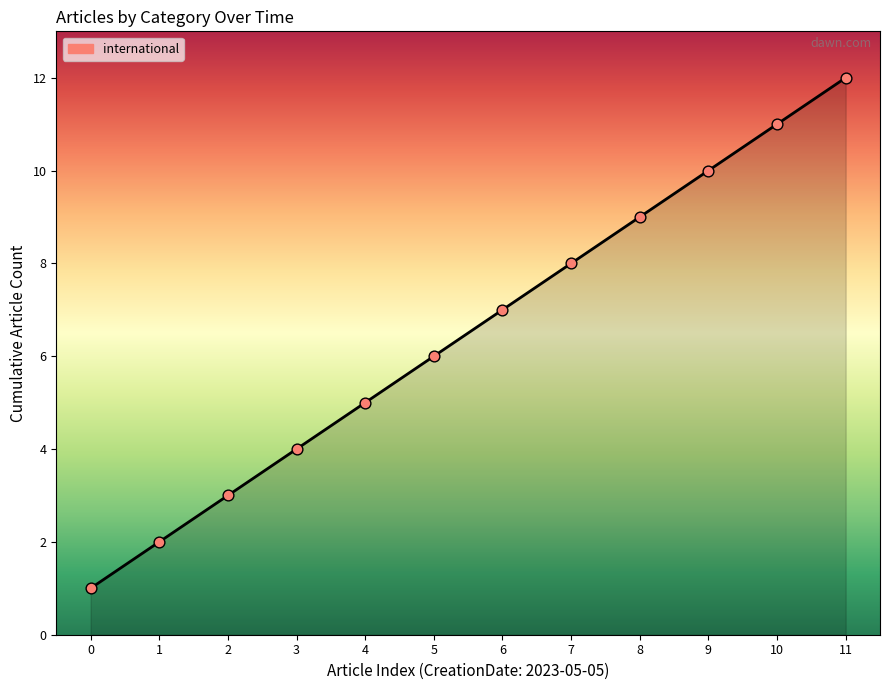

Between 2 and 10, which is larger?

10